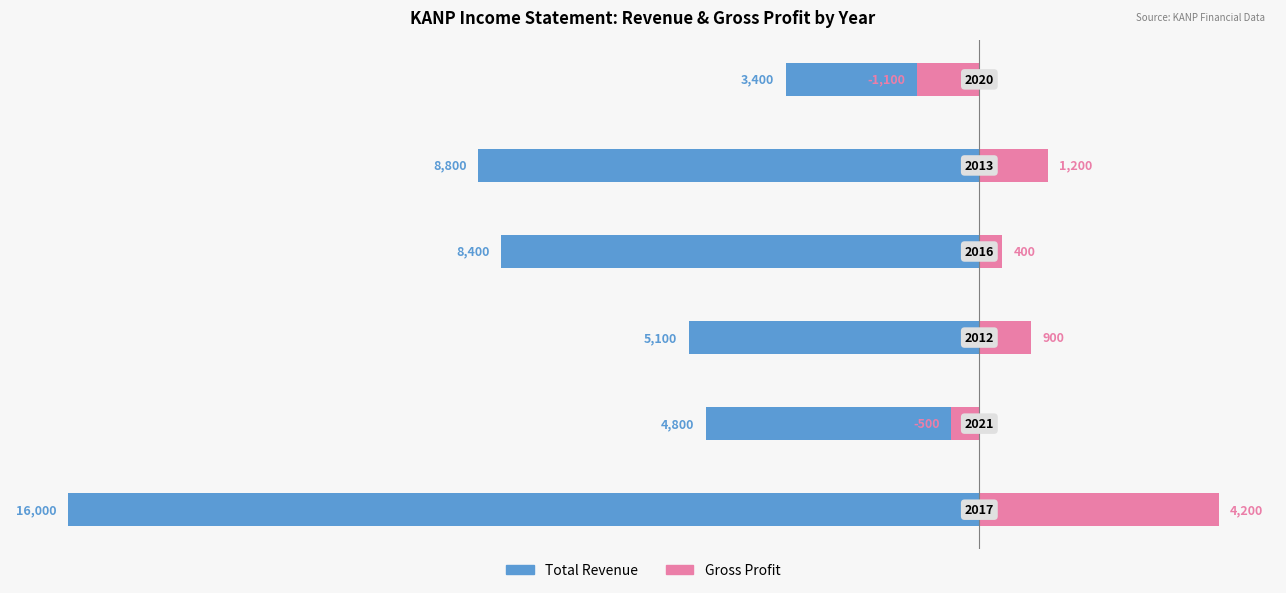

Are the bars grouped side by side (vs. stacked)?

Yes